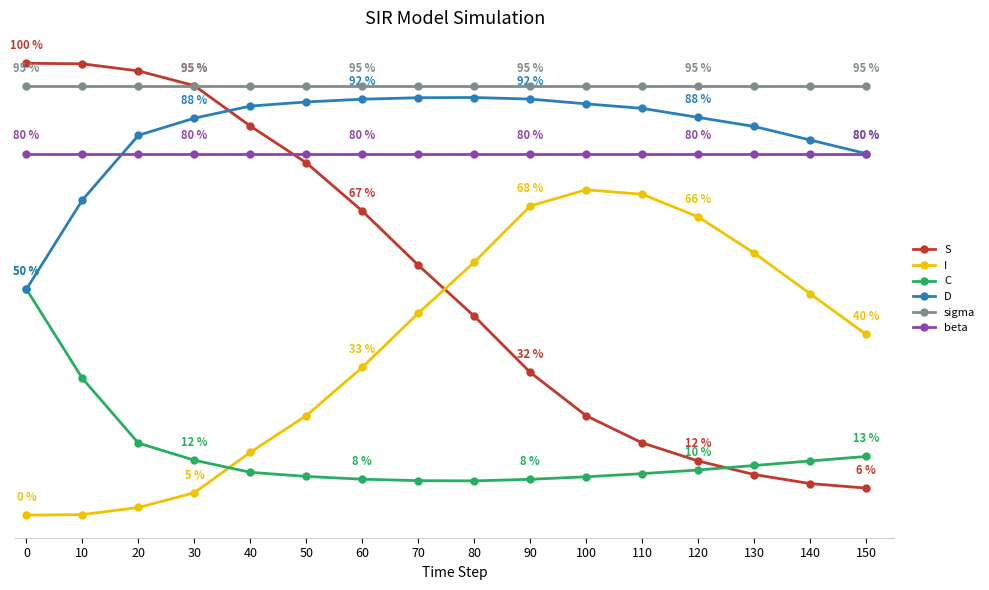

Reading right to left, list all the values displayed in this chart.

S: 150=0.1	140=0.1	130=0.1	120=0.1	110=0.2	100=0.2	90=0.3	80=0.4	70=0.6	60=0.7	50=0.8	40=0.9	30=1.0	20=1.0	10=1.0	0=1.0
I: 150=0.4	140=0.5	130=0.6	120=0.7	110=0.7	100=0.7	90=0.7	80=0.6	70=0.4	60=0.3	50=0.2	40=0.1	30=0.0	20=0.0	10=0.0	0=0.0
C: 150=0.1	140=0.1	130=0.1	120=0.1	110=0.1	100=0.1	90=0.1	80=0.1	70=0.1	60=0.1	50=0.1	40=0.1	30=0.1	20=0.2	10=0.3	0=0.5
D: 150=0.8	140=0.8	130=0.9	120=0.9	110=0.9	100=0.9	90=0.9	80=0.9	70=0.9	60=0.9	50=0.9	40=0.9	30=0.9	20=0.8	10=0.7	0=0.5
sigma: 150=0.9	140=0.9	130=0.9	120=0.9	110=0.9	100=0.9	90=0.9	80=0.9	70=0.9	60=0.9	50=0.9	40=0.9	30=0.9	20=0.9	10=0.9	0=0.9
beta: 150=0.8	140=0.8	130=0.8	120=0.8	110=0.8	100=0.8	90=0.8	80=0.8	70=0.8	60=0.8	50=0.8	40=0.8	30=0.8	20=0.8	10=0.8	0=0.8